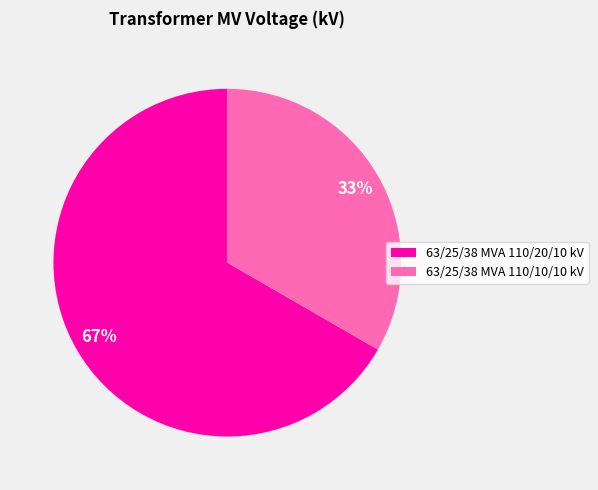

Is it true that 63/25/38 MVA 110/10/10 kV is 25% of the pie?

False